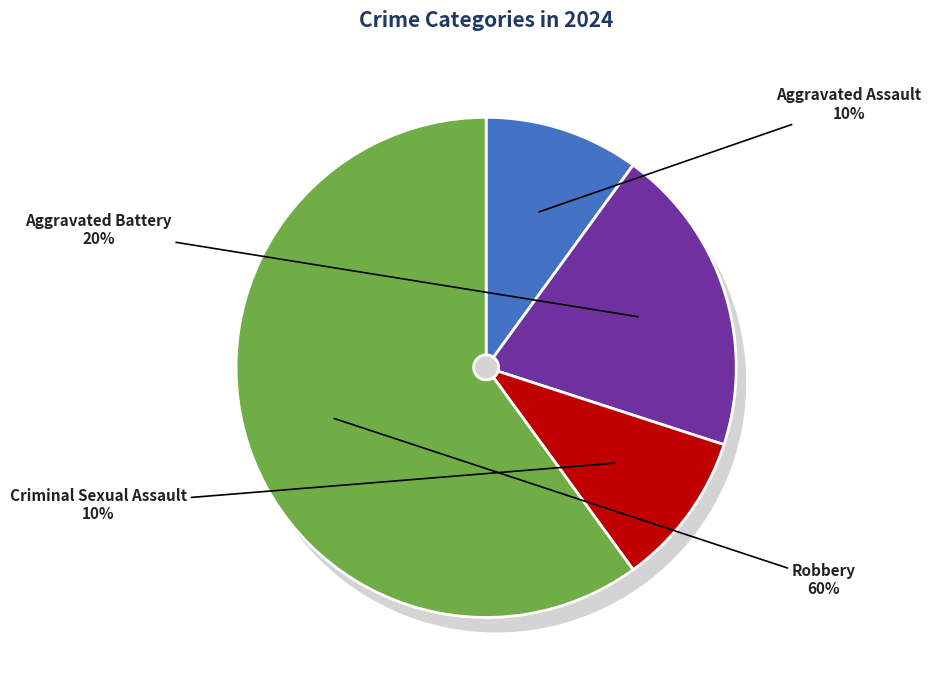

To the nearest percent, what is the combined percentage of Aggravated Assault and Aggravated Battery?

30%